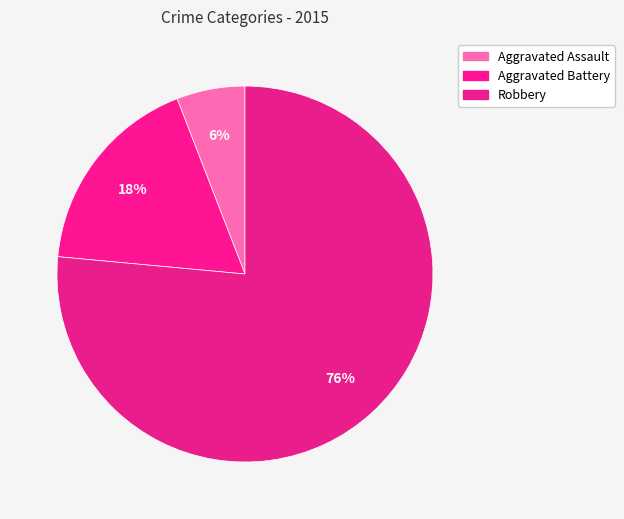

To the nearest percent, what percentage of the pie is Aggravated Assault?

6%